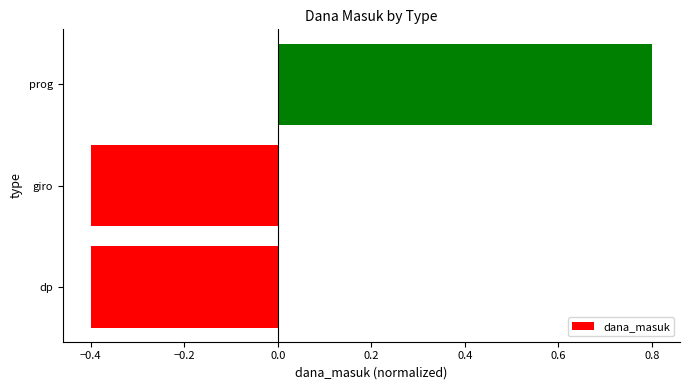

Count the number of categories in the chart.

3